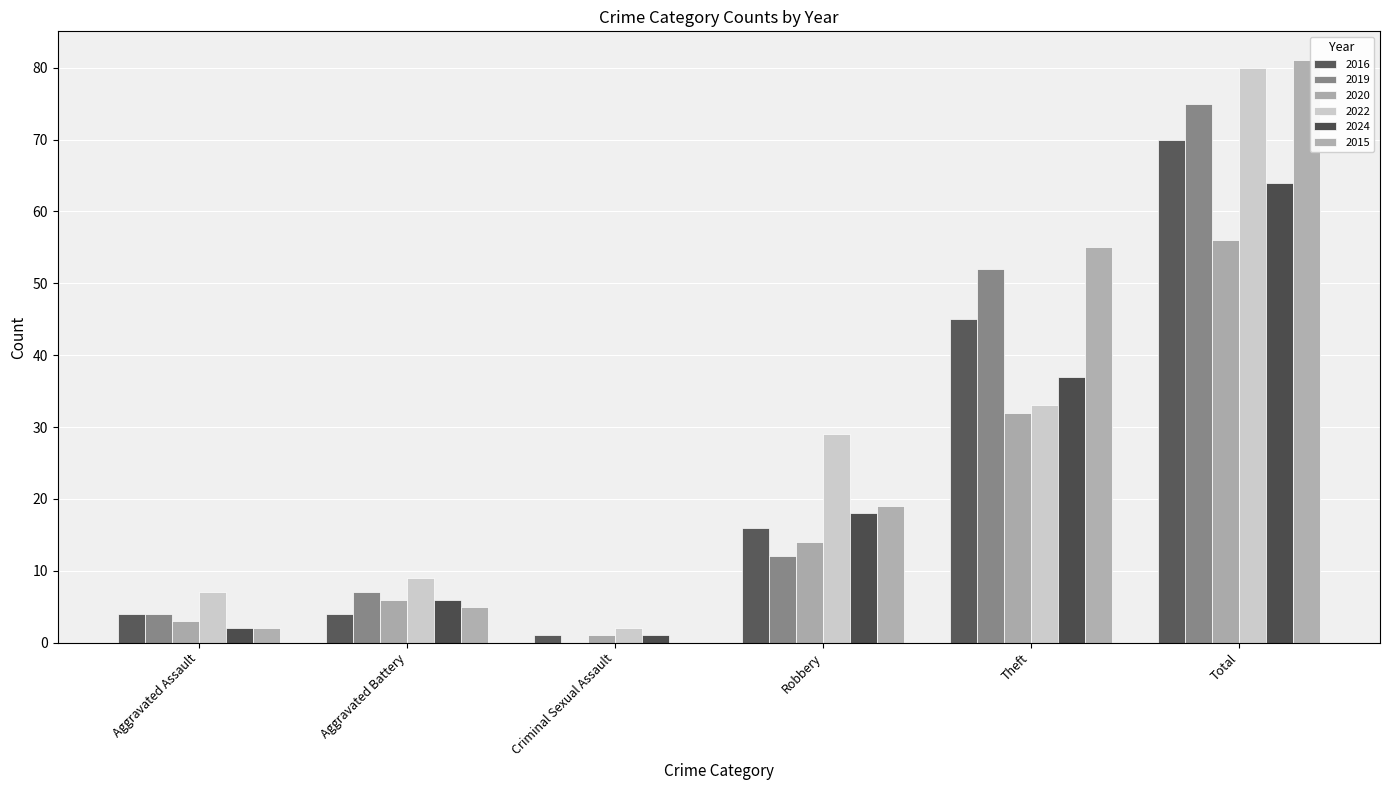

What is the difference between the maximum and minimum values in the 2016 series?

69